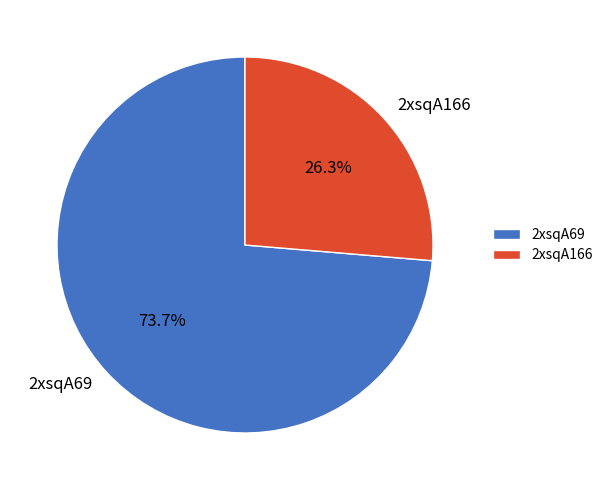

Rank the categories by value from highest to lowest.

2xsqA69, 2xsqA166